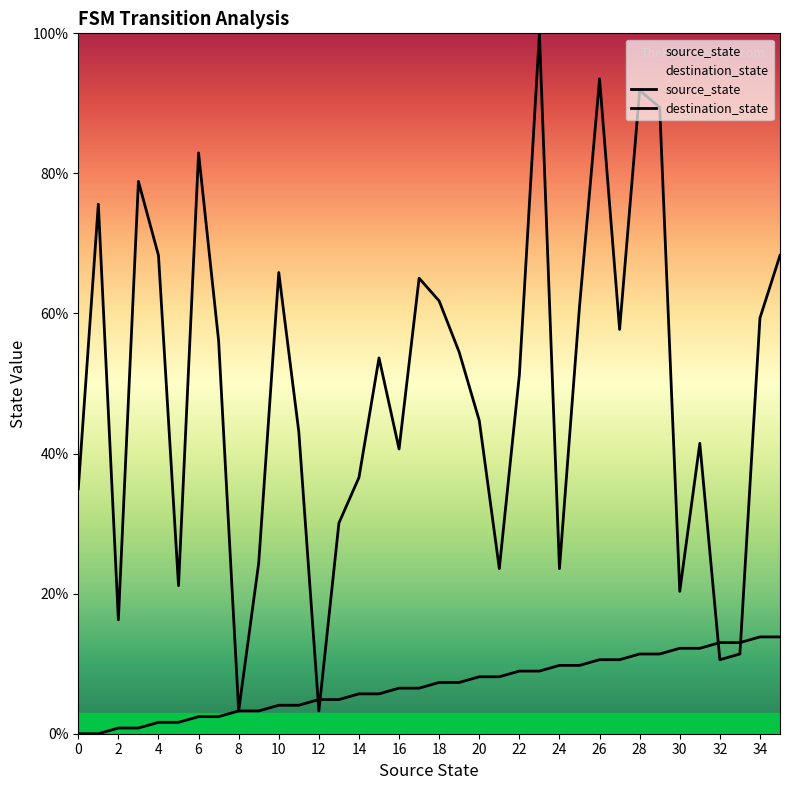

What is the value of the source_state point at the 15th from the left?

5.7